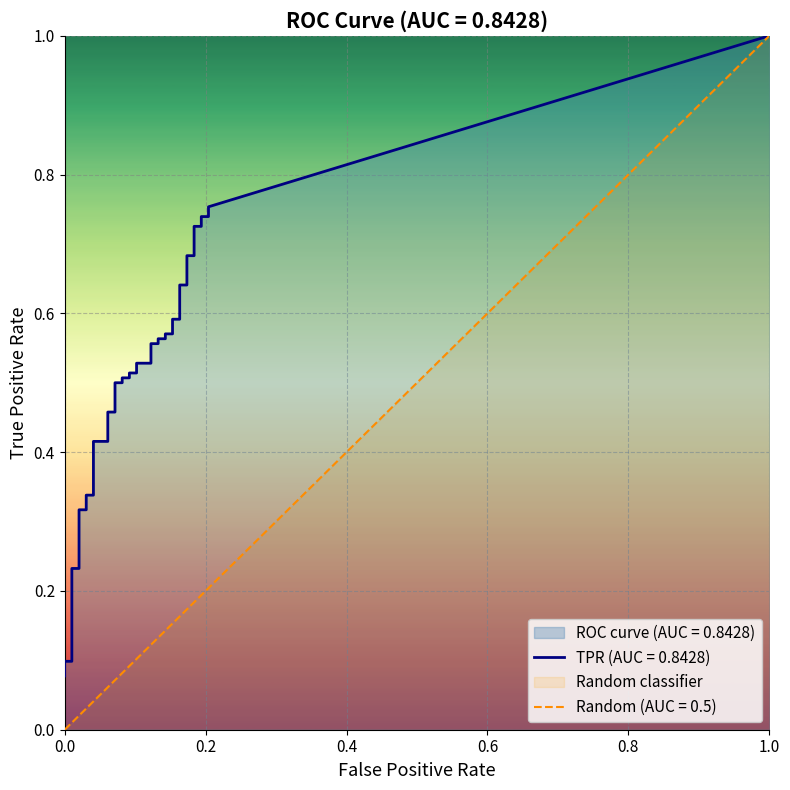

Reading right to left, list all the values displayed in this chart.

fpr: 0.2	0.2	0.2	0.2	0.2	0.2	0.2	0.2	0.2	0.2	0.2	0.2	0.1	0.1	0.1	0.1	0.1	0.1	0.1	0.1	0.1	0.1	0.1	0.1	0.1	0.1	0.1	0.1	0.0	0.0	0.0	0.0	0.0	0.0	0.0	0.0	0.0	0.0	0.0	0.0
tpr: 0.8	0.7	0.7	0.7	0.7	0.7	0.7	0.6	0.6	0.6	0.6	0.6	0.6	0.6	0.6	0.6	0.6	0.5	0.5	0.5	0.5	0.5	0.5	0.5	0.5	0.5	0.5	0.4	0.4	0.3	0.3	0.3	0.3	0.2	0.2	0.1	0.1	0.1	0.1	0.1